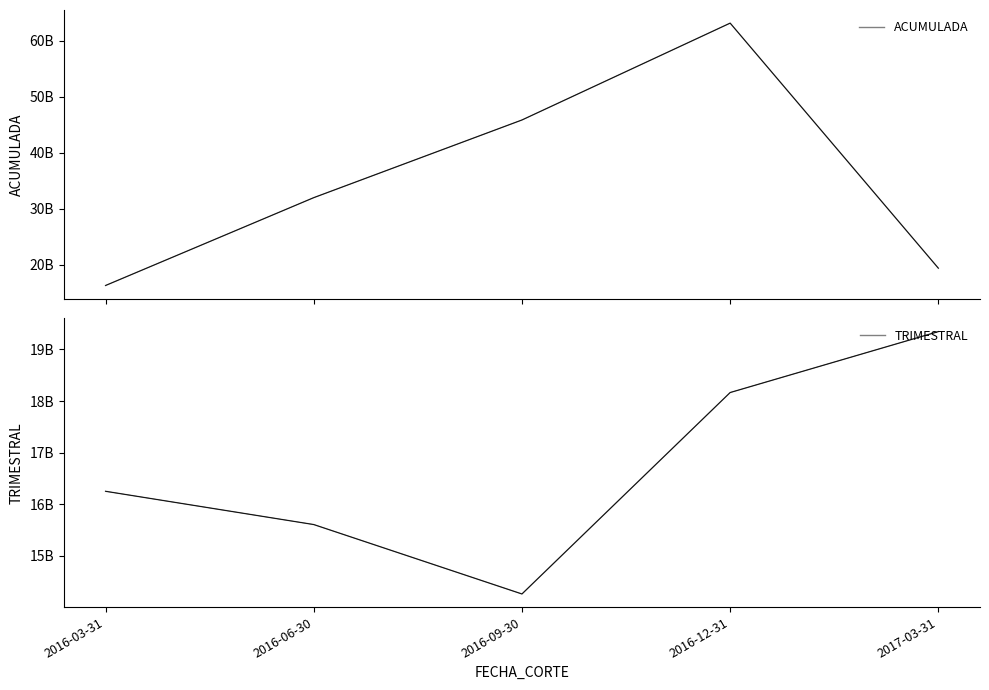

At which label is TRIMESTRAL closest to 16803831332?

2016-03-31